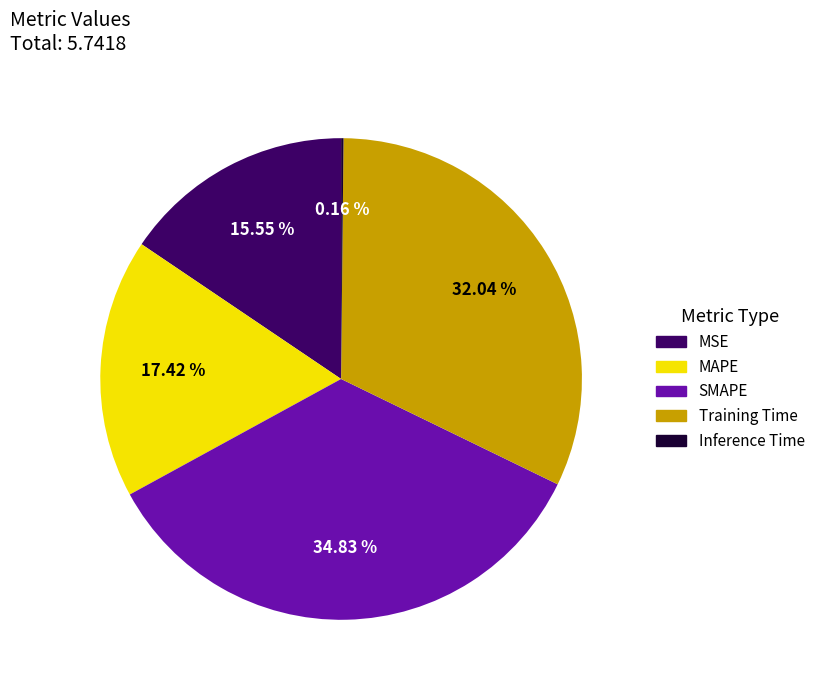

What is the largest slice in the pie chart?

SMAPE